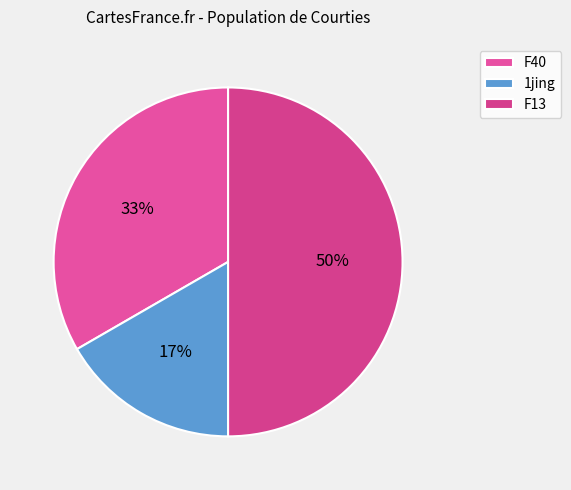

How many slices are in this pie chart?

3